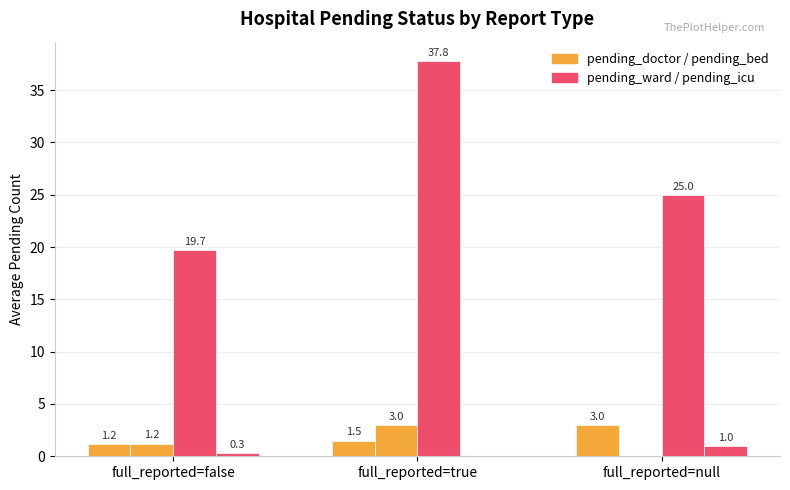

How many data points does each series have?

3